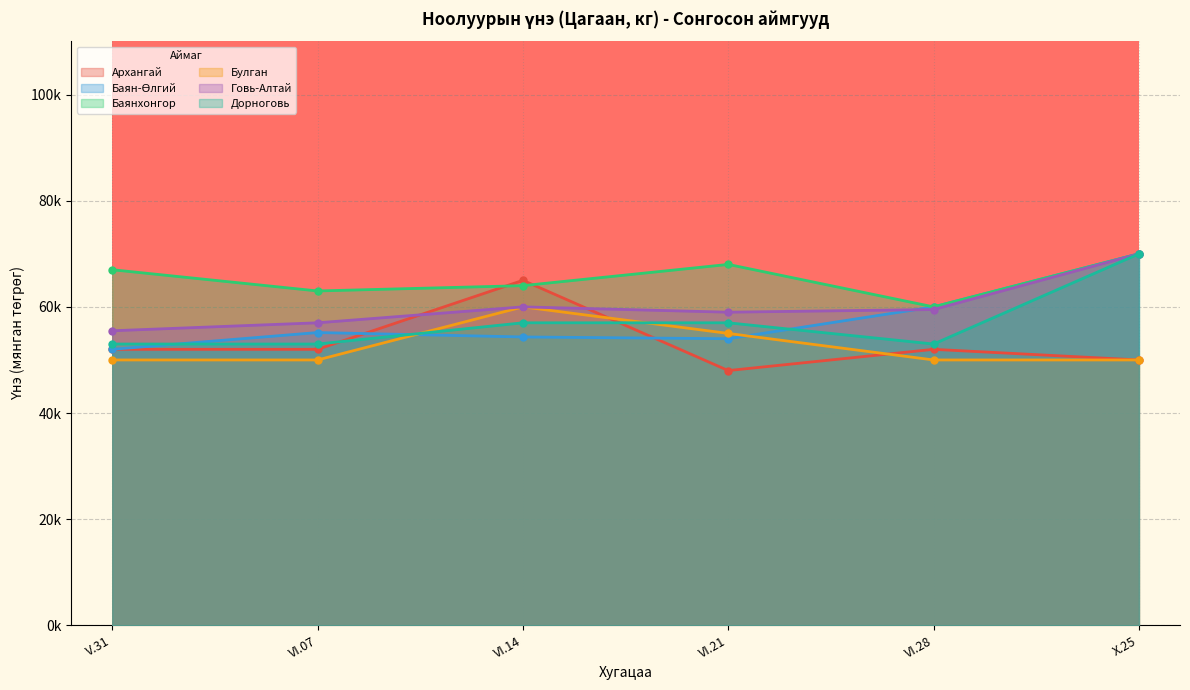

True or false: Дорноговь and Баянхонгор intersect in this chart.

False